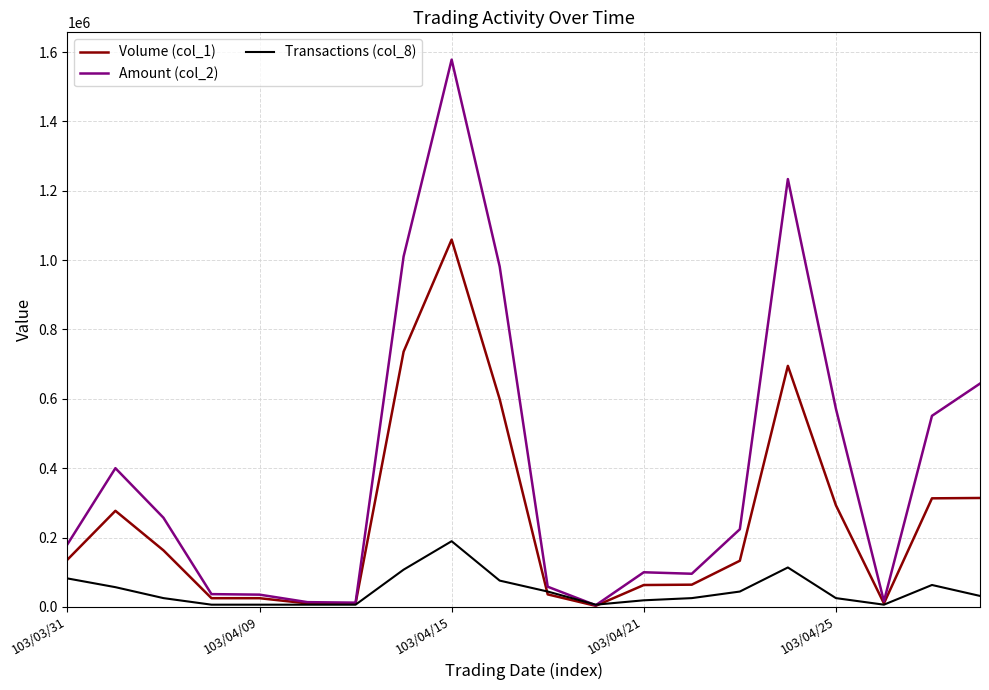

What is the greatest value displayed?

1578040.0